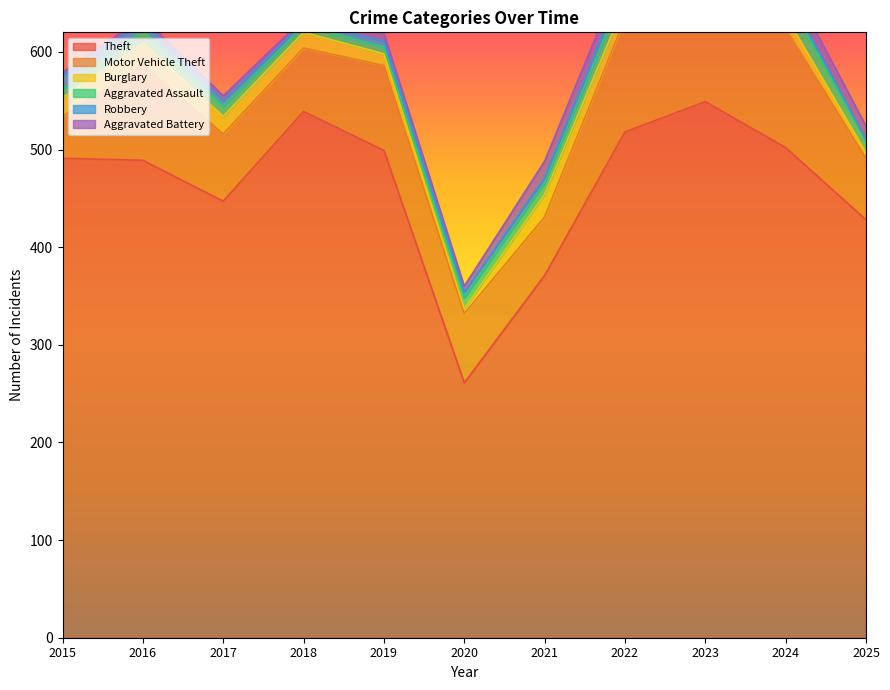

How many lines are shown in the chart?

6